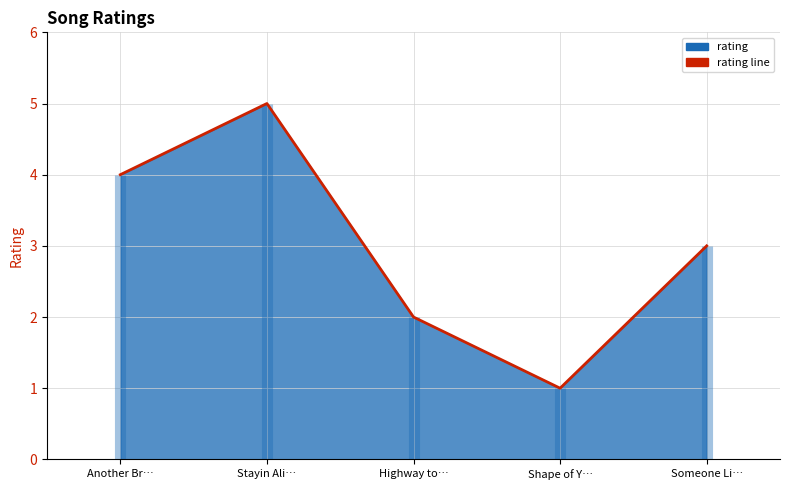

What is the maximum value shown in the chart?

5